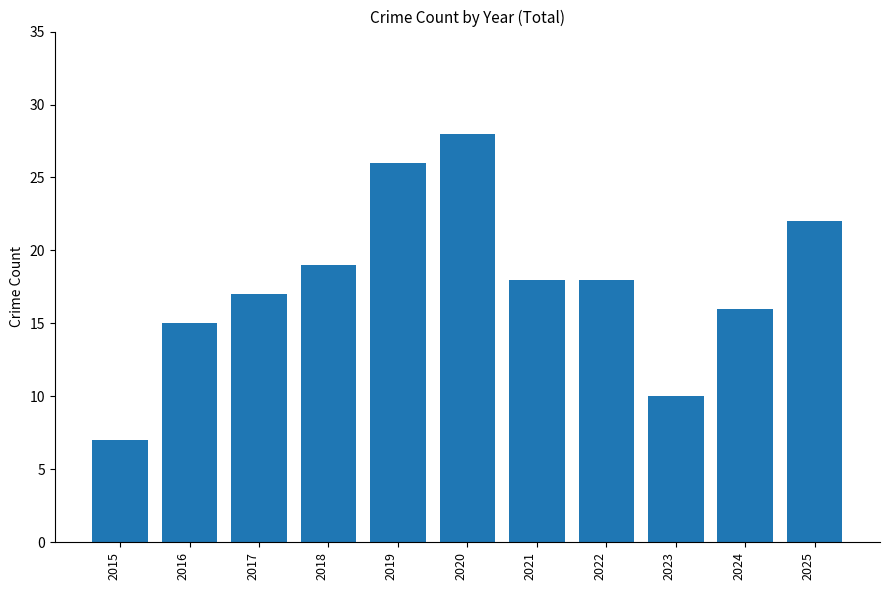

True or false: the data shows 17 at 2017.

True